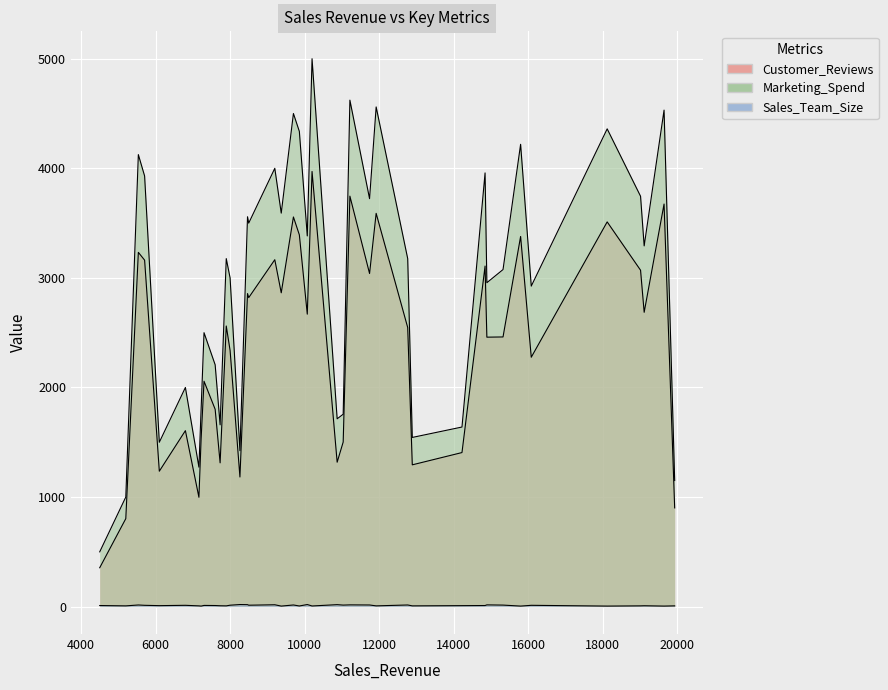

How many data points in Sales_Team_Size are above 10?

19